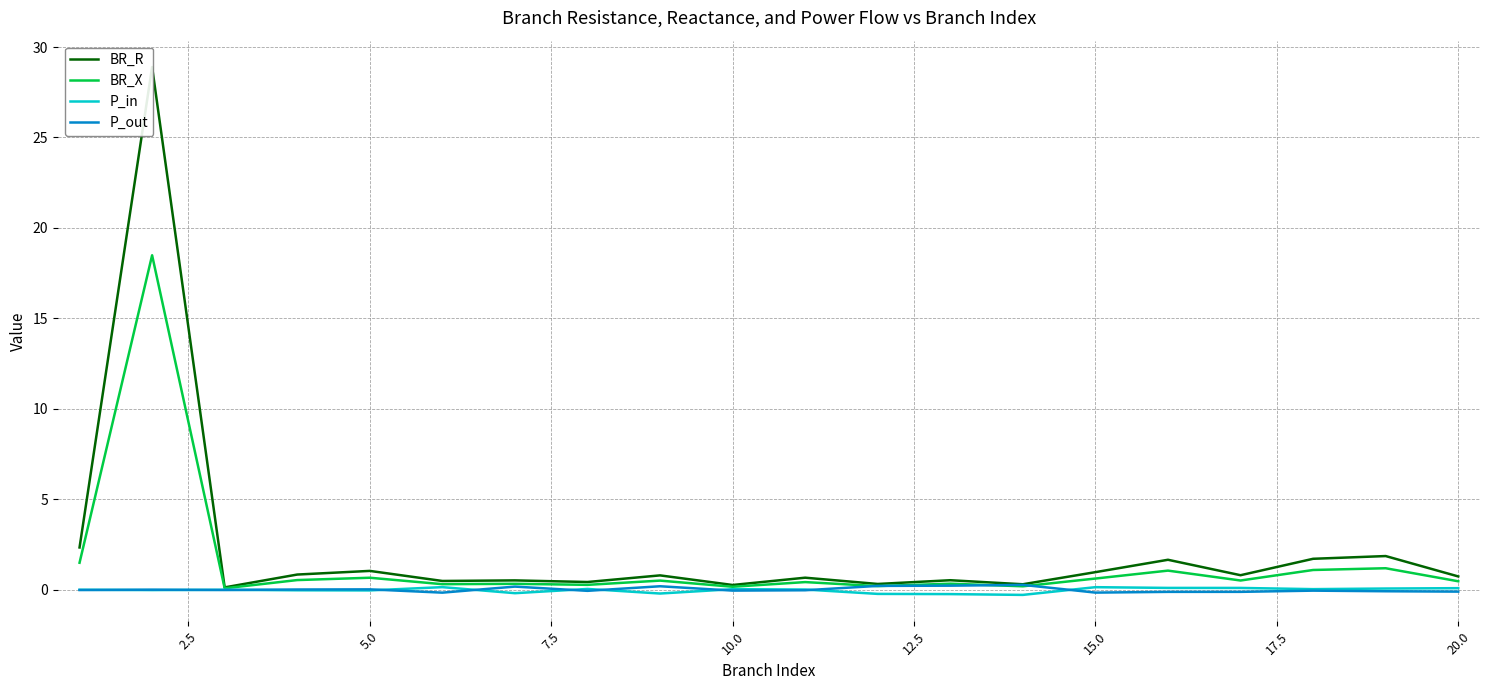

True or false: BR_X has a value of 0.7 at 5.0.

True